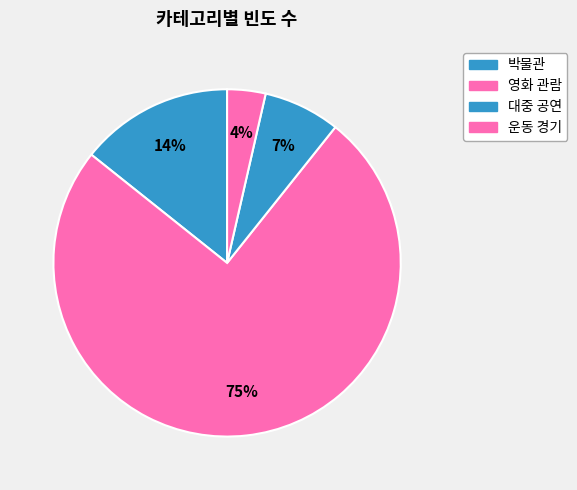

Rank the categories by value from highest to lowest.

영화 관람, 박물관, 대중 공연, 운동 경기